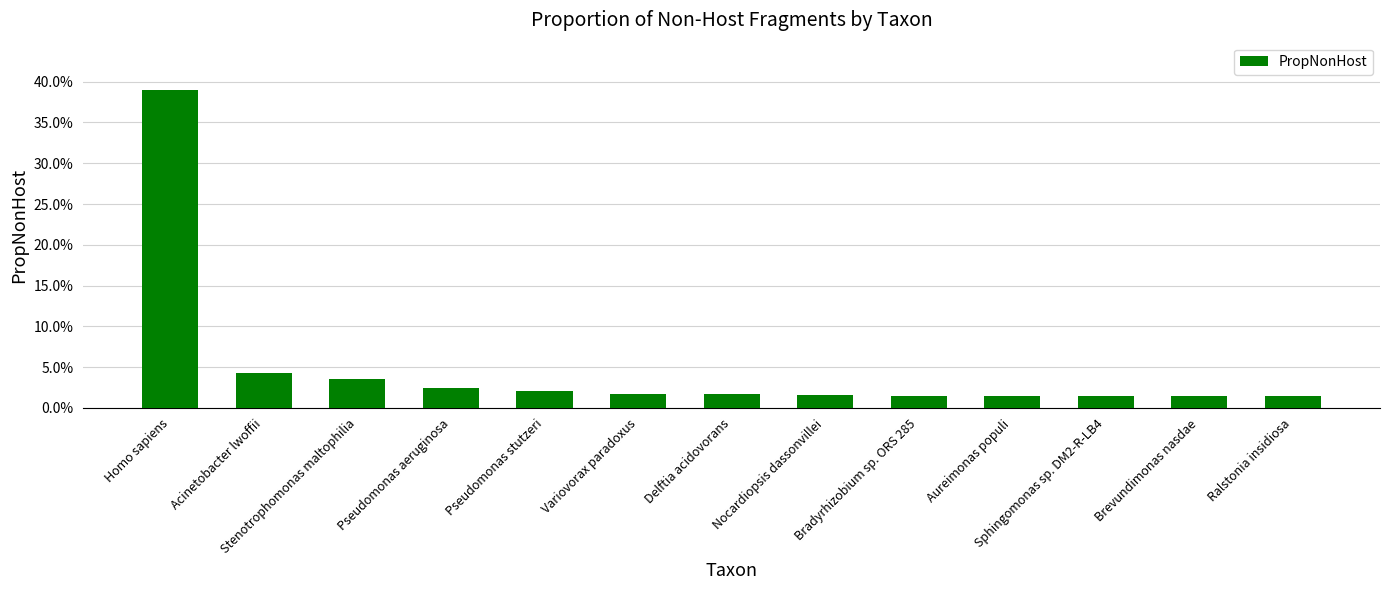

What is the label of the 2nd bar from the left?

Acinetobacter lwoffii